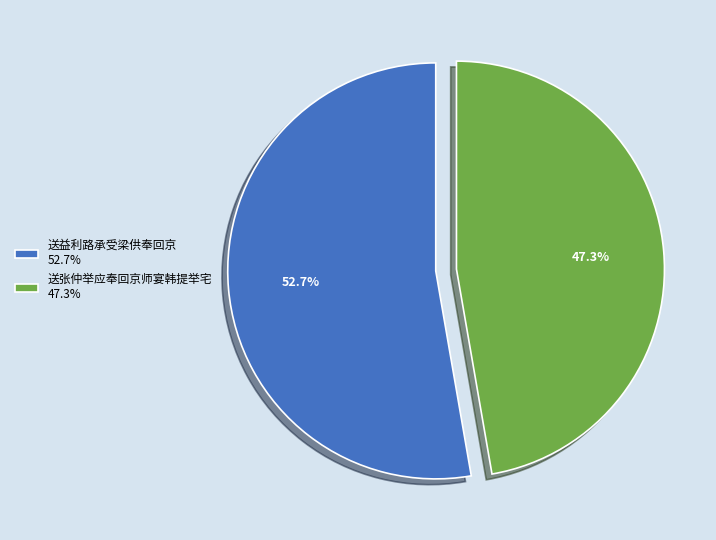

Approximately how many times larger is the value at 送益利路承受梁供奉回京 52.7% compared to 送张仲举应奉回京师宴韩提举宅 47.3%?

1.1